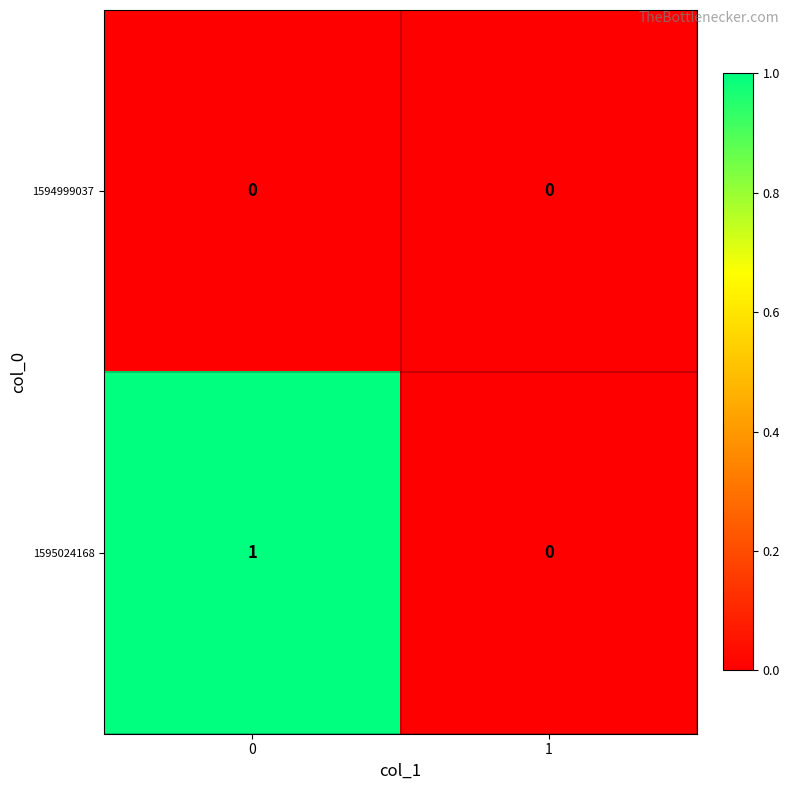

Reading left to right, extract all data points from this chart.

1594999037: 0=0	1=0
1595024168: 0=1	1=0